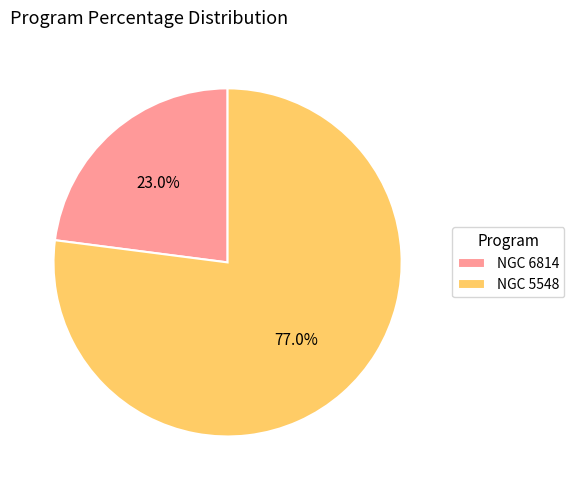

What percentage do NGC 5548 and NGC 6814 together represent?

100.0%